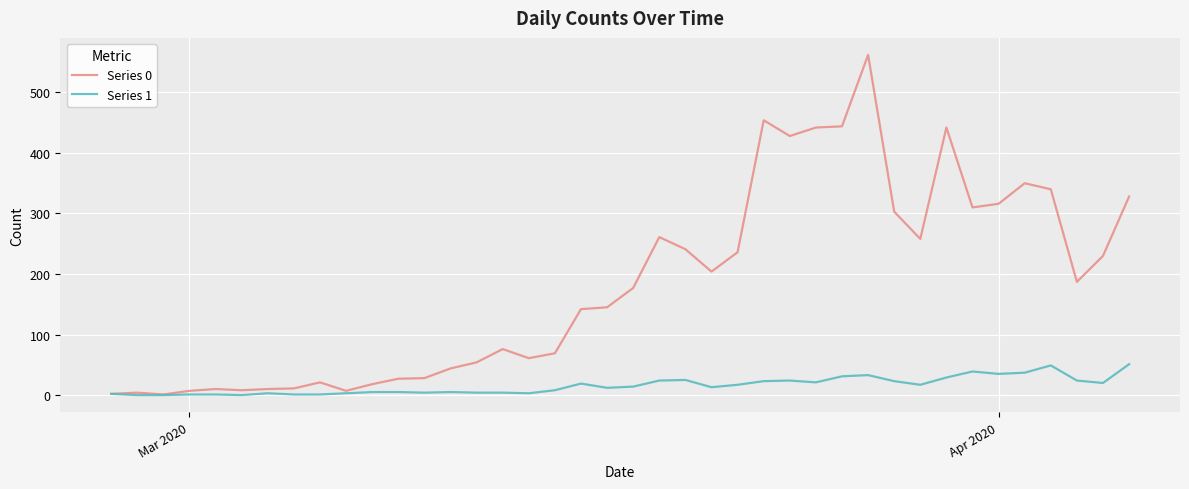

Which series has the widest spread of values?

Series 0